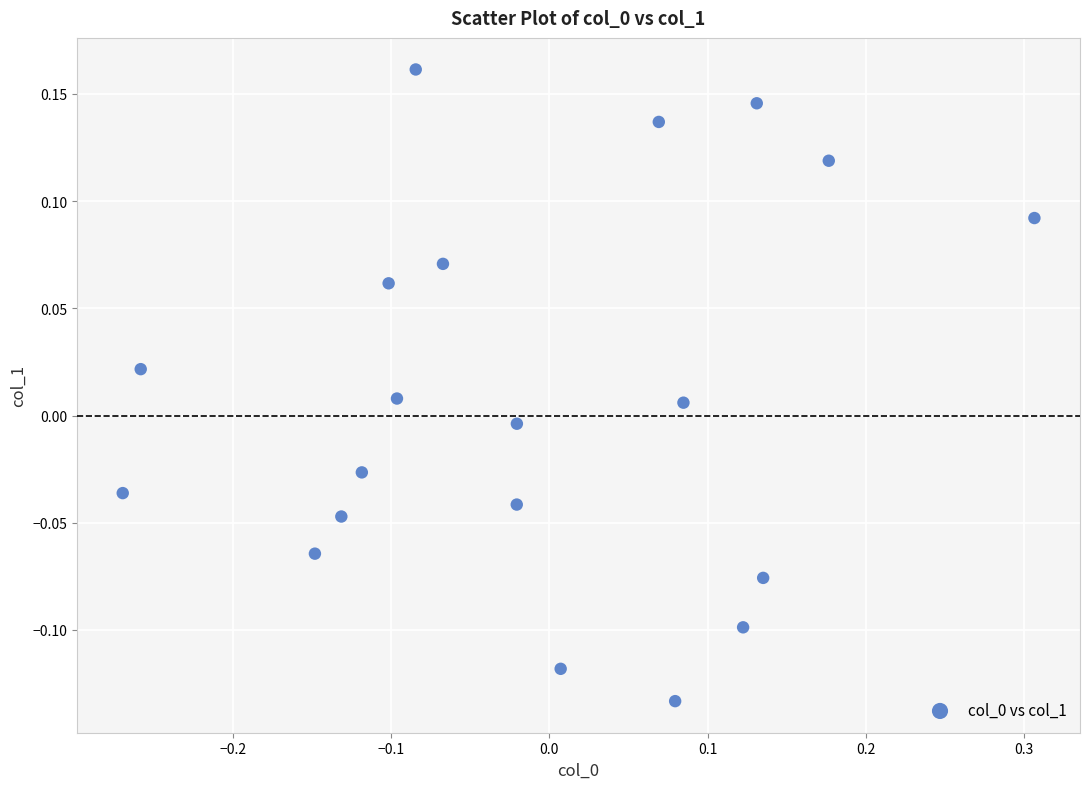

What is the range of Y values (max minus min)?

0.3